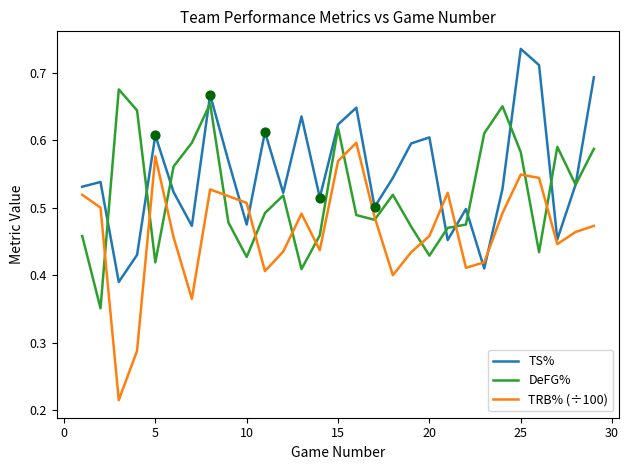

Which series has the largest total across all categories?

TS%